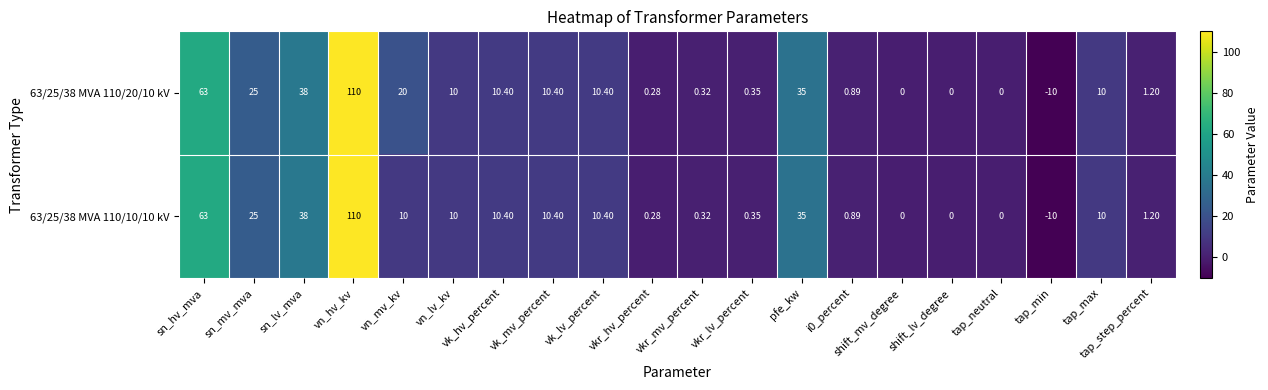

At which label does 63/25/38 MVA 110/20/10 kV reach its minimum?

tap_min